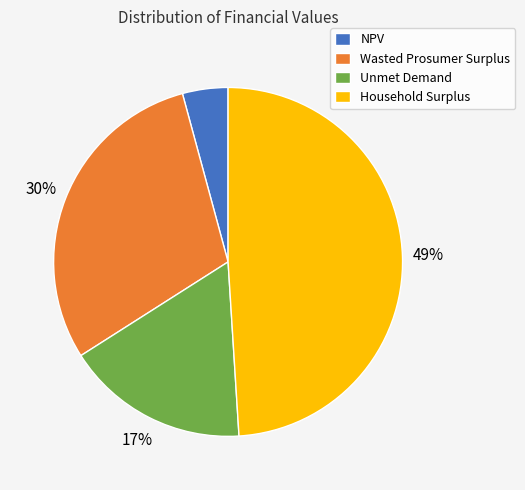

Rank the categories by value from lowest to highest.

NPV, Unmet Demand, Wasted Prosumer Surplus, Household Surplus